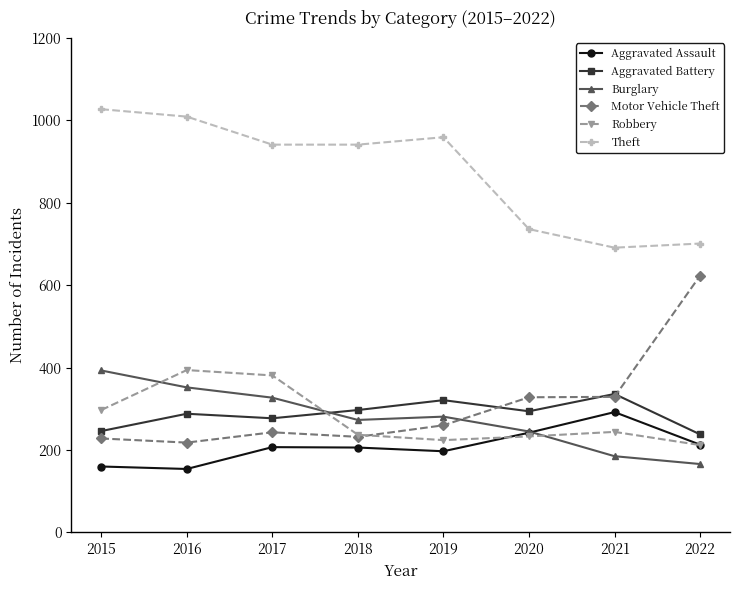

At 2015, list the series in order from largest to smallest.

Theft, Burglary, Robbery, Aggravated Battery, Motor Vehicle Theft, Aggravated Assault